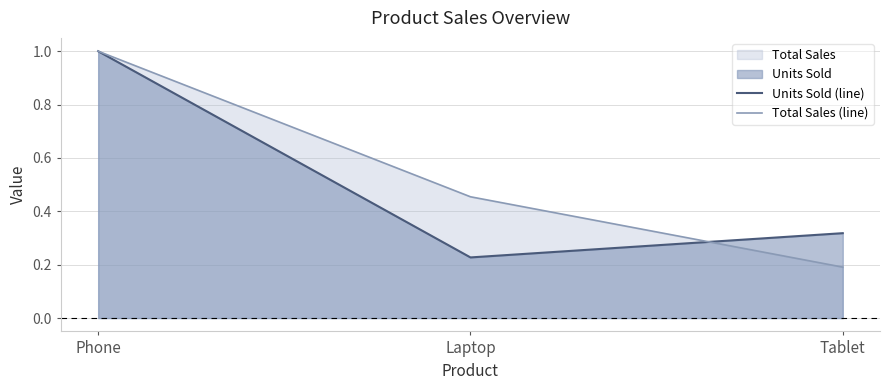

Is it true that Total Sales (line) equals 0.5 at Laptop?

True